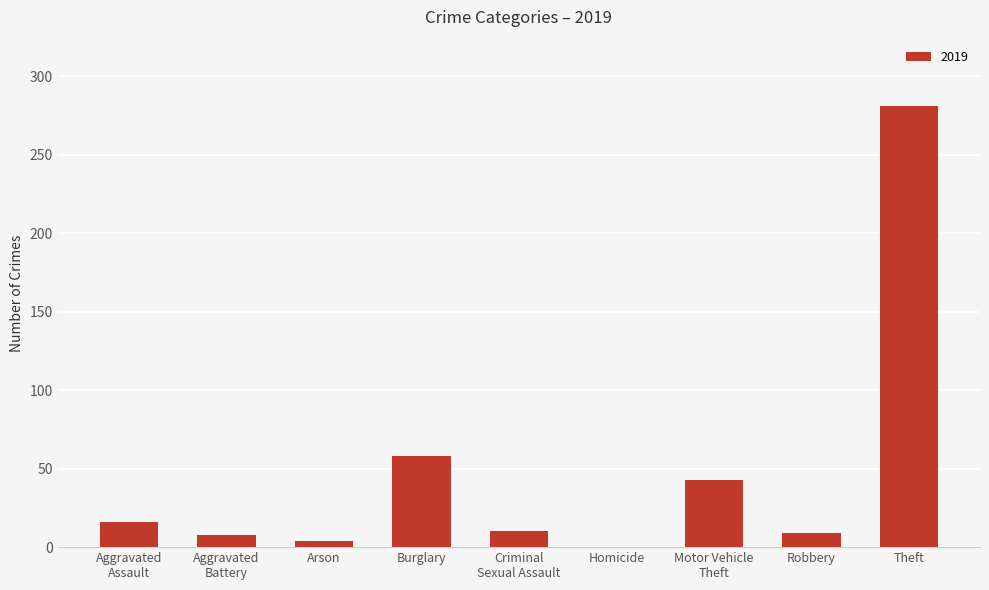

The chart shows a value of 452 at Theft. True or false?

False